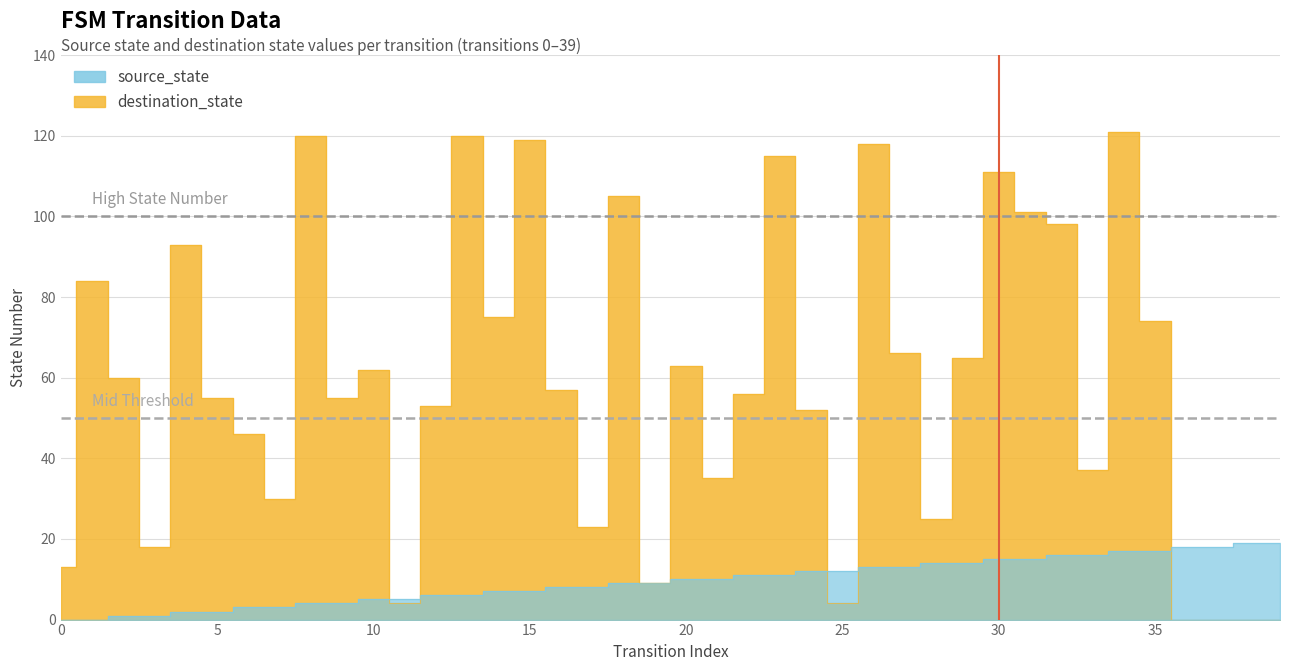

What is the maximum value shown in the chart?

121